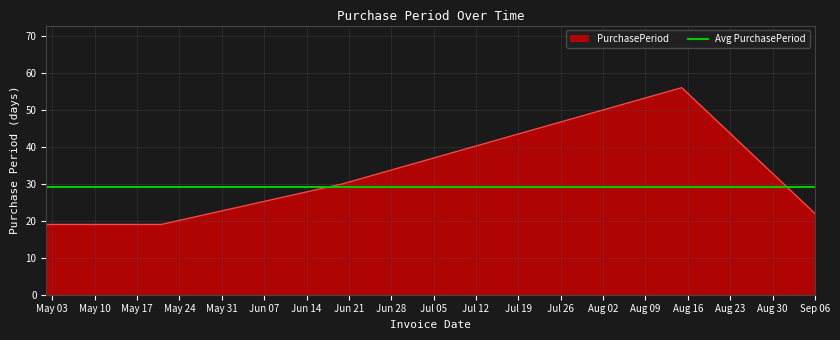

What is the label of the 5th point from the right?

2016-05-02